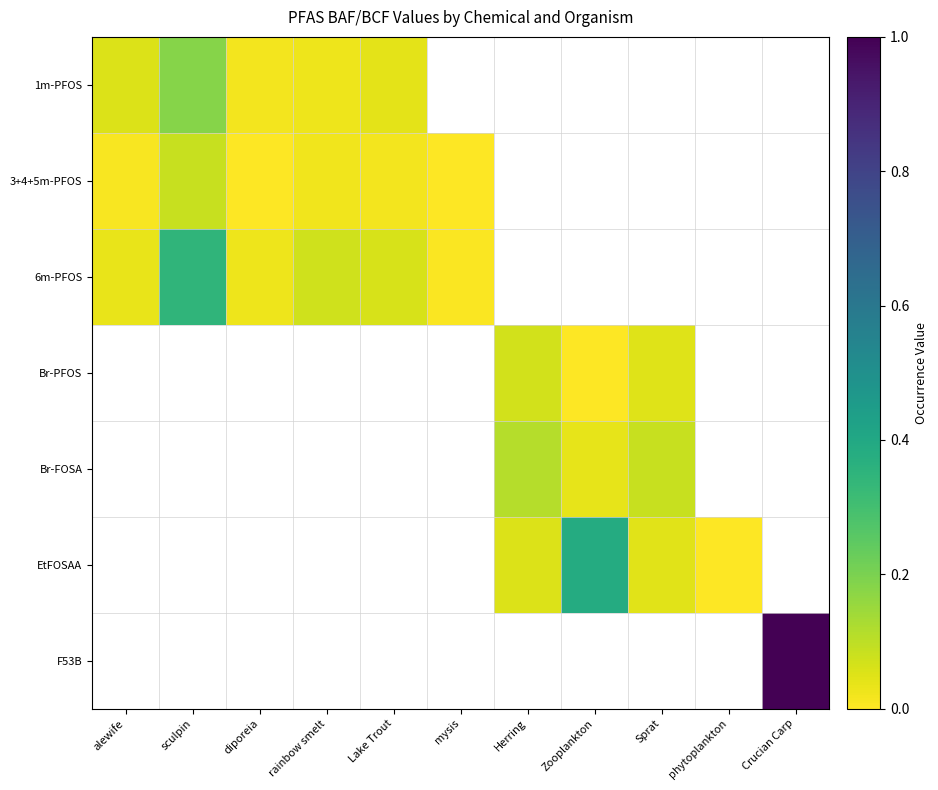

At which label does 3+4+5m-PFOS reach its minimum?

mysis